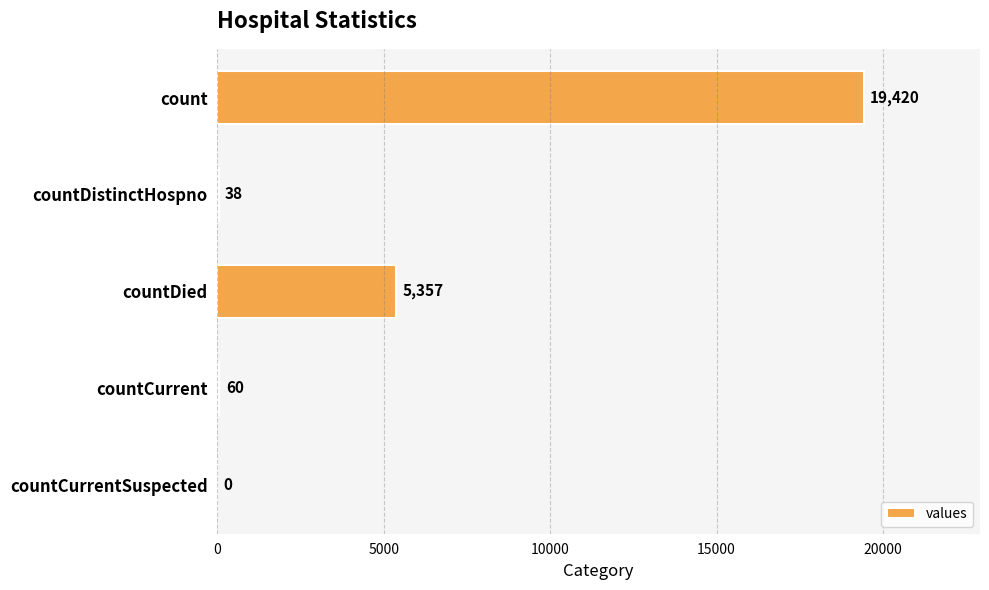

Where is the data nearest to the value 9710?

countDied